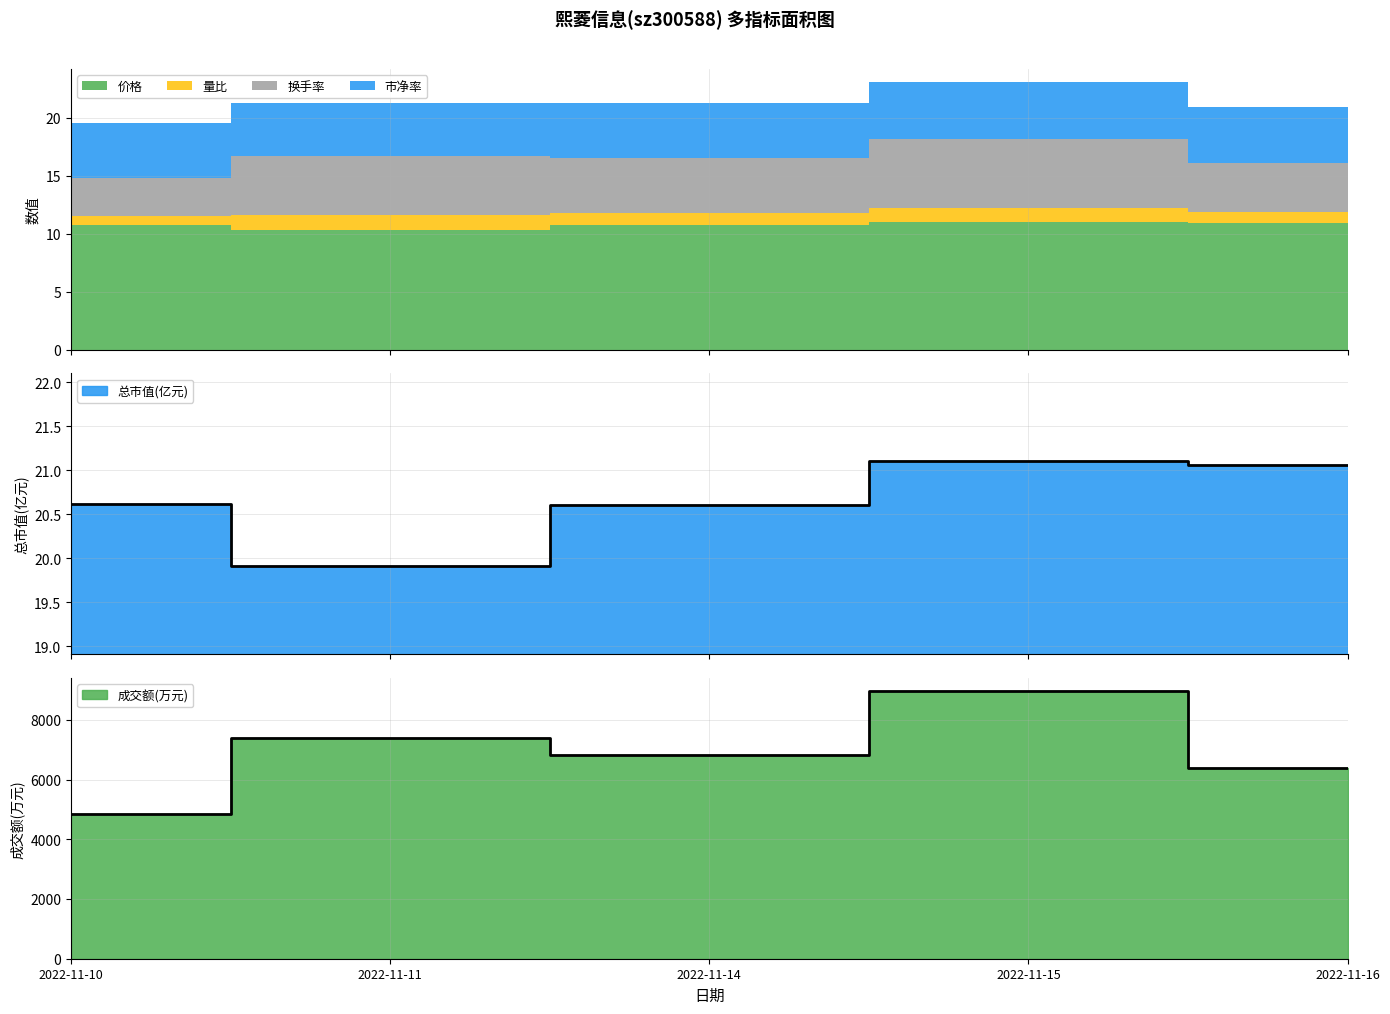

How many interior local valleys does the 换手率 series have?

1